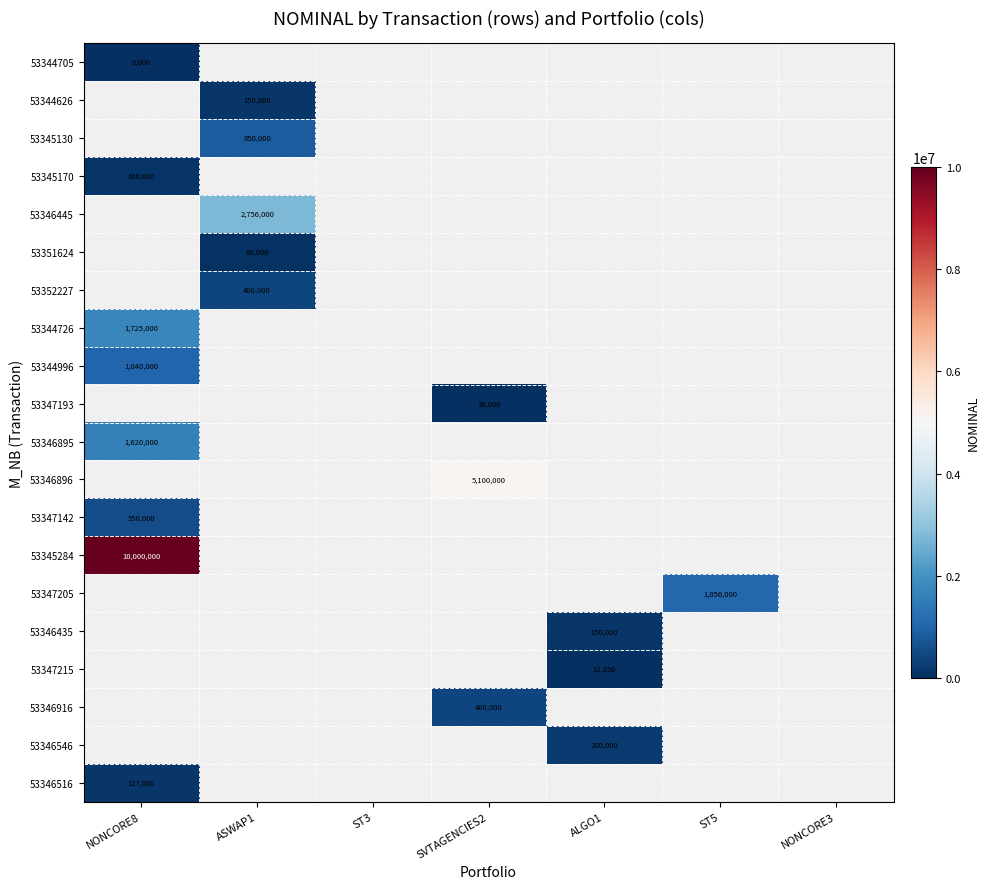

Is it true that 53344705 equals 8000 at NONCORE8?

True